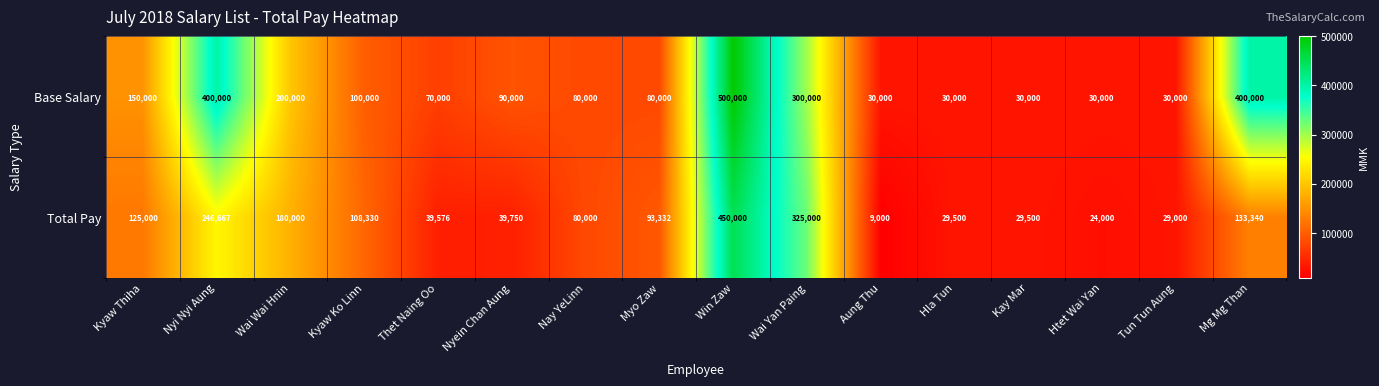

What is the sum of the Base Salary values at Win Zaw and Htet Wai Yan?

530000